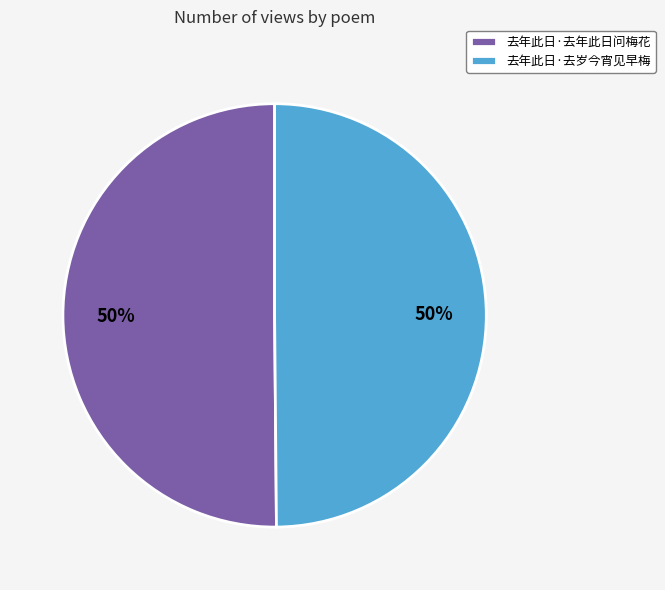

How many slices are in this pie chart?

2